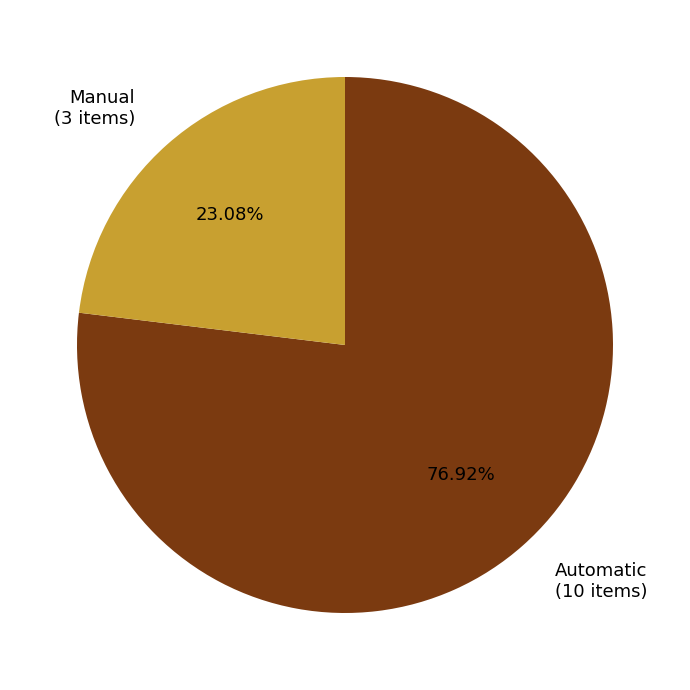

To the nearest percent, what is the average slice percentage?

50%